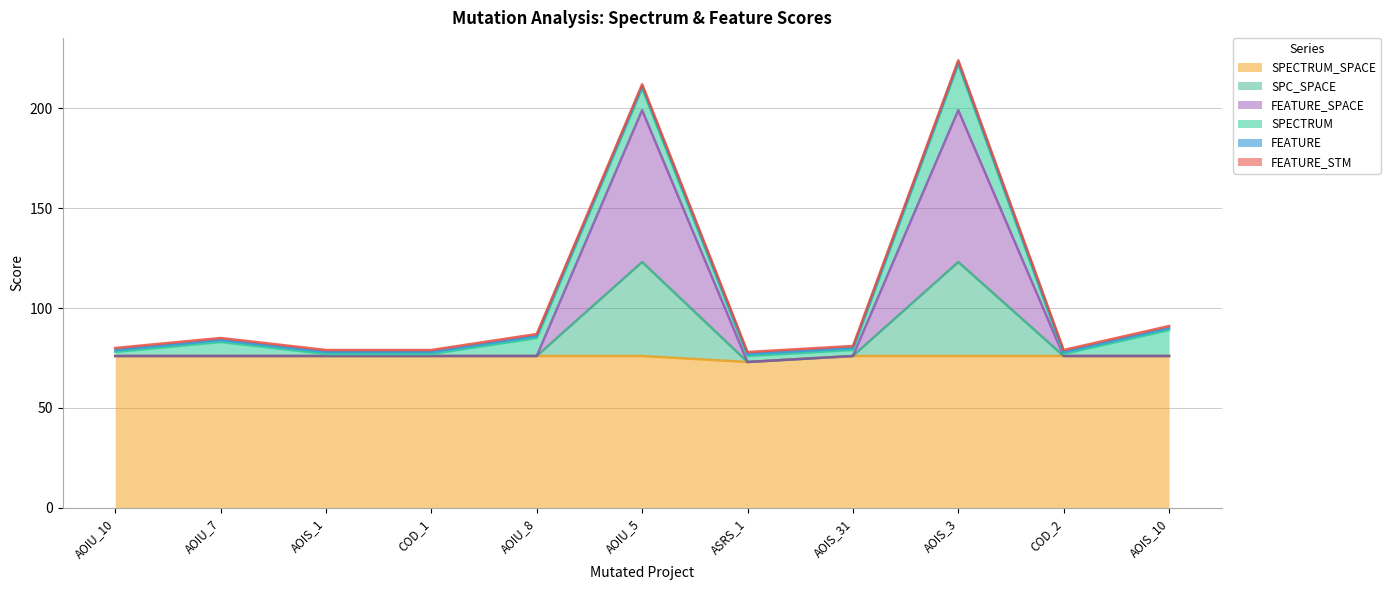

Does the chart display data point markers on the line(s)?

No